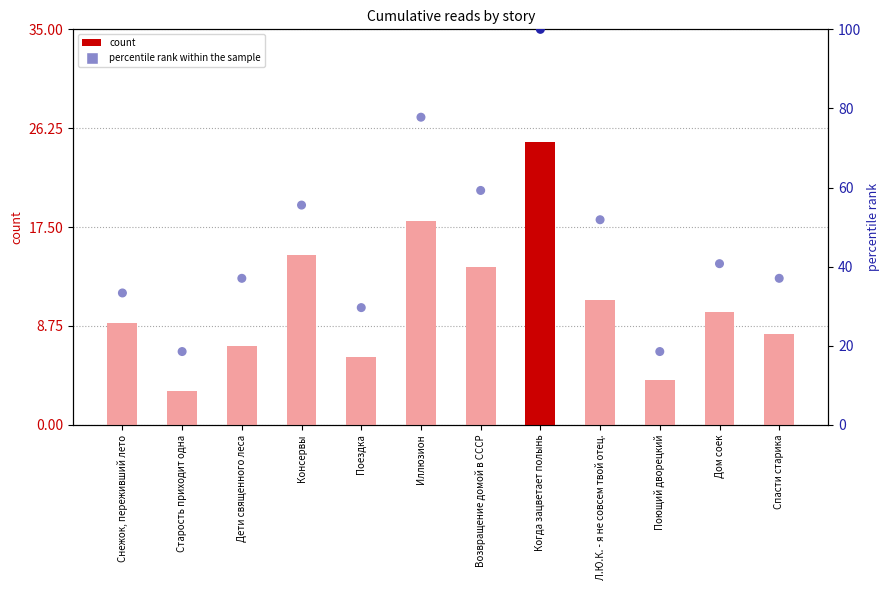

Which series has the largest total across all categories?

percentile rank within the sample